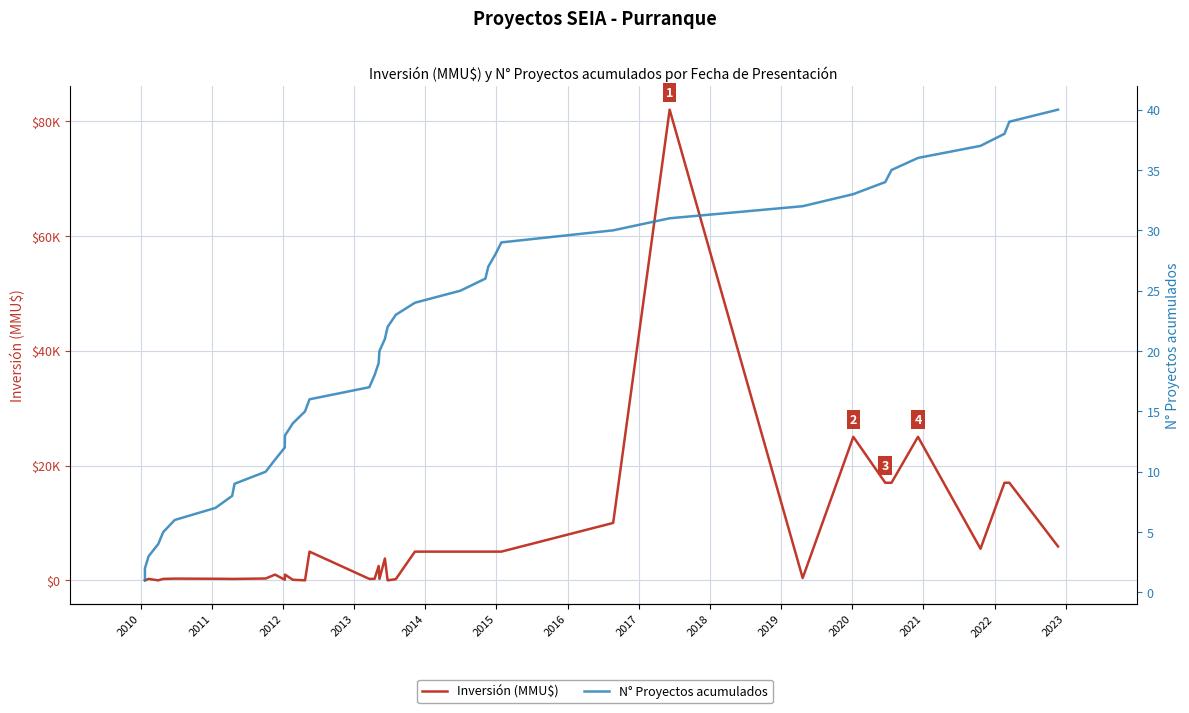

The N° Proyectos acumulados series shows 7 at 2020. True or false?

False